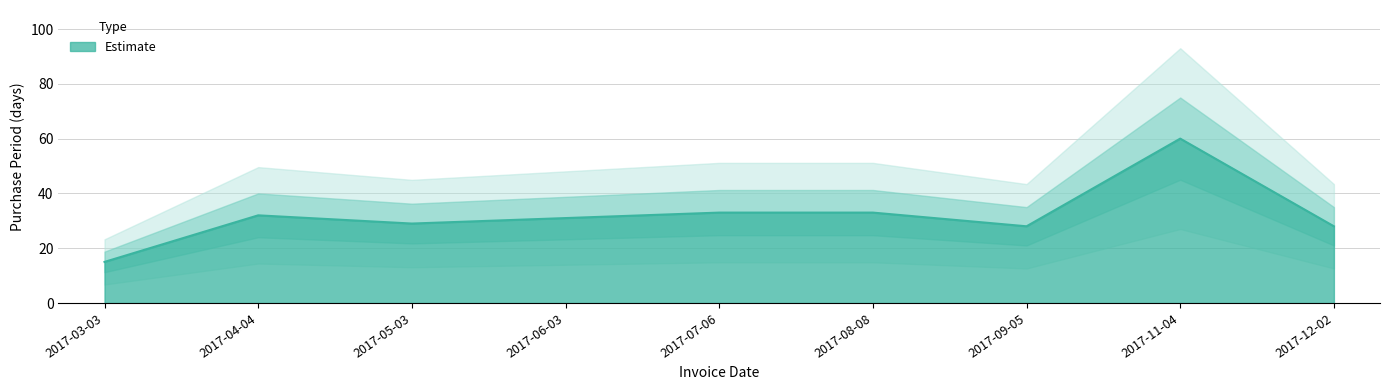

What is the change in value from 2017-03-03 to 2017-12-02?

+13